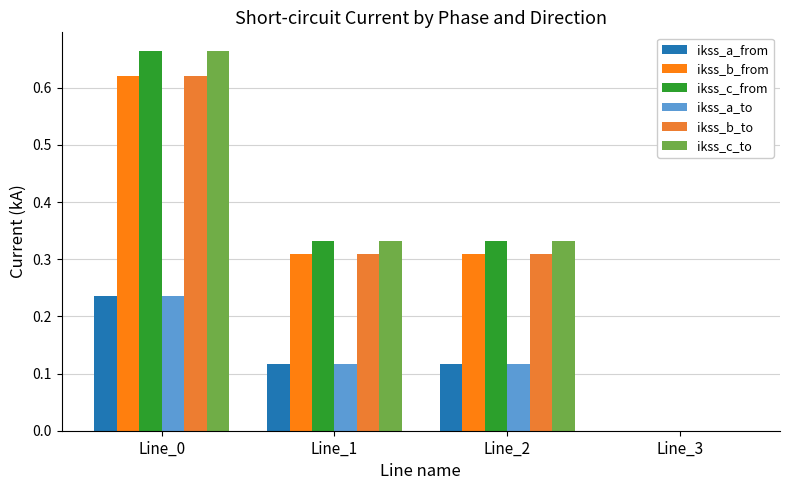

What is the value of the ikss_c_to bar at the 1st from the left?

0.7